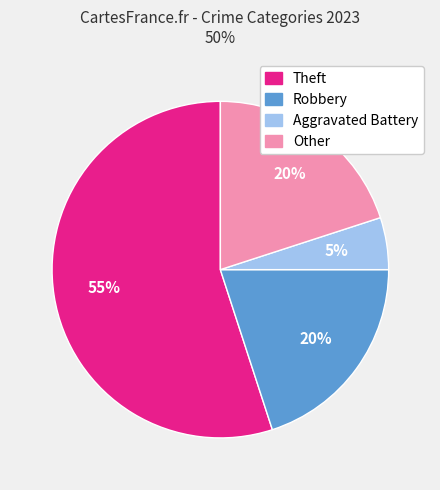

Which slice is the smallest?

Aggravated Battery